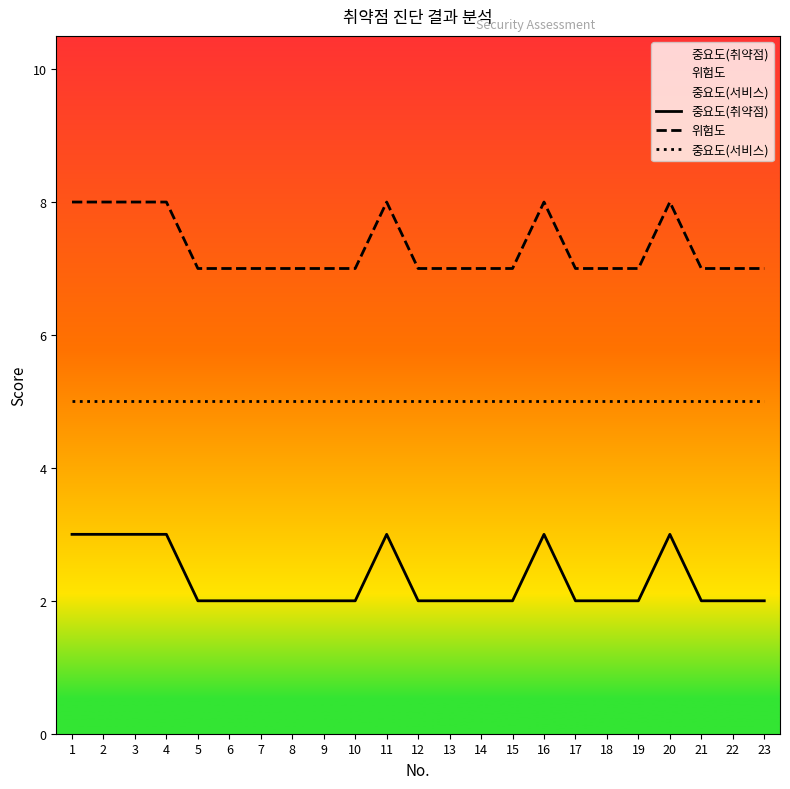

What is the average value of the 중요도(취약점) series?

2